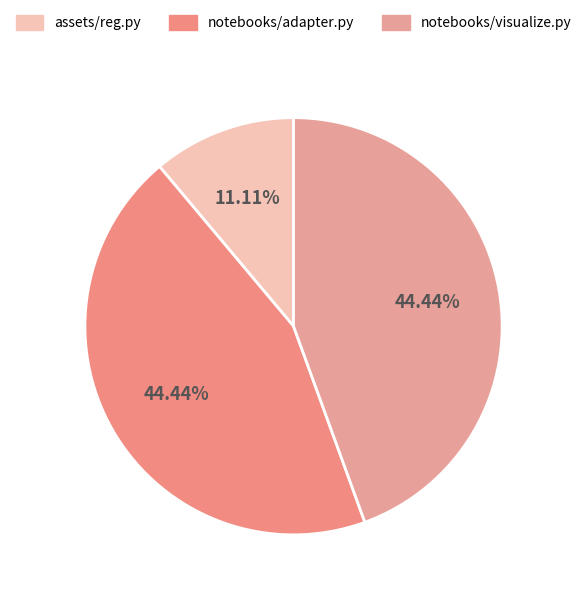

What is the ratio of the value at notebooks/adapter.py to the value at notebooks/visualize.py?

1.0